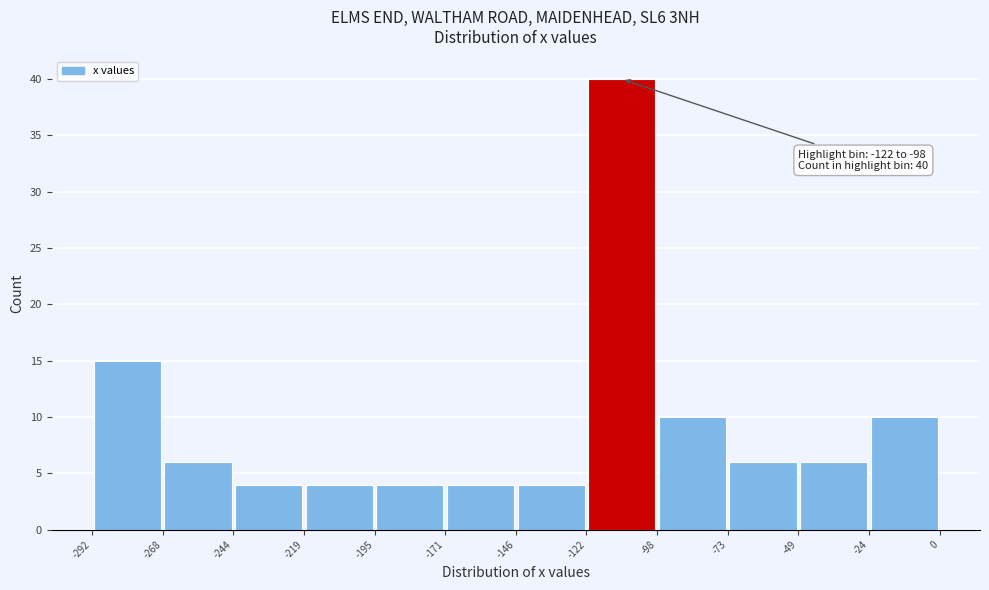

Over which range of the x-axis is the bar tallest?

-122 to -98